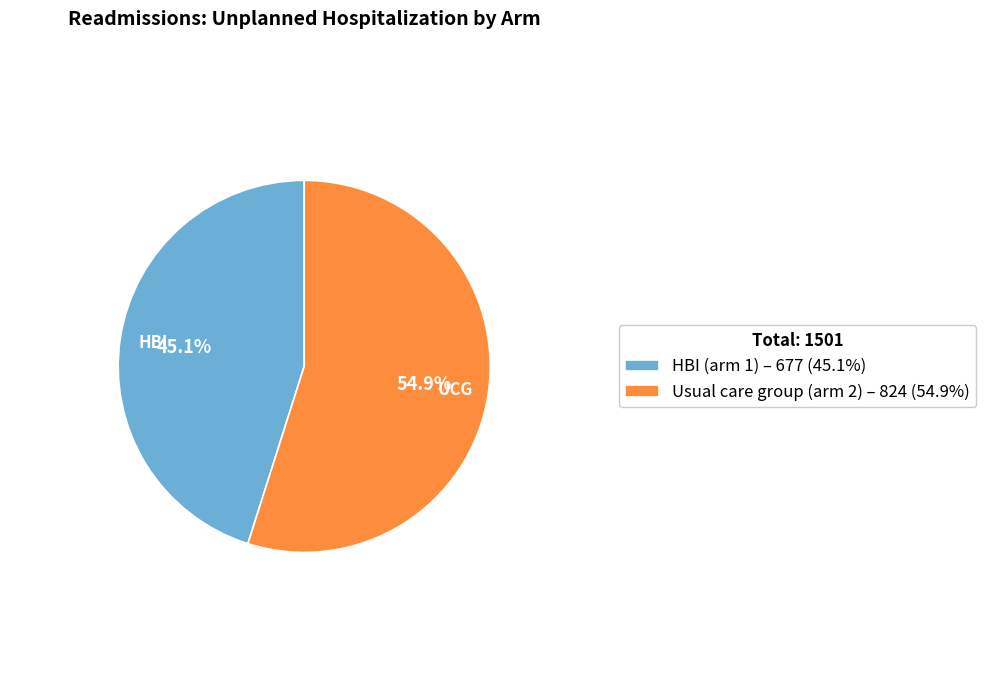

How many segments does this pie chart have?

2